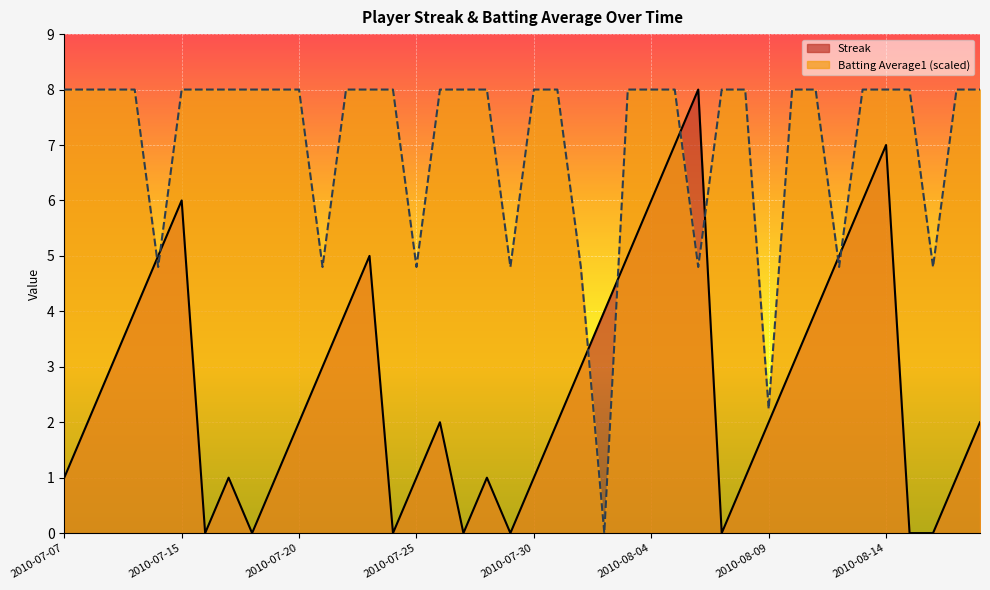

What position from the right is 2010-07-29?

21